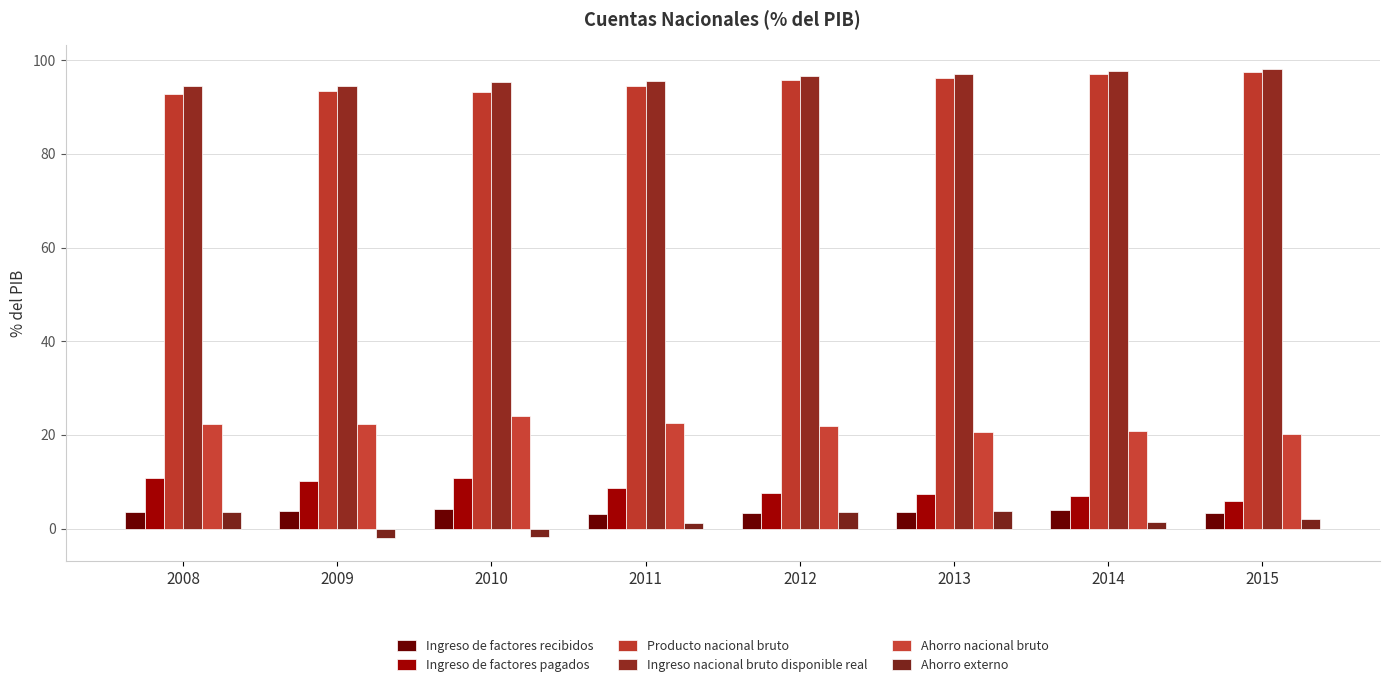

What is the approximate value of Ingreso de factores pagados at 2010?

10.9